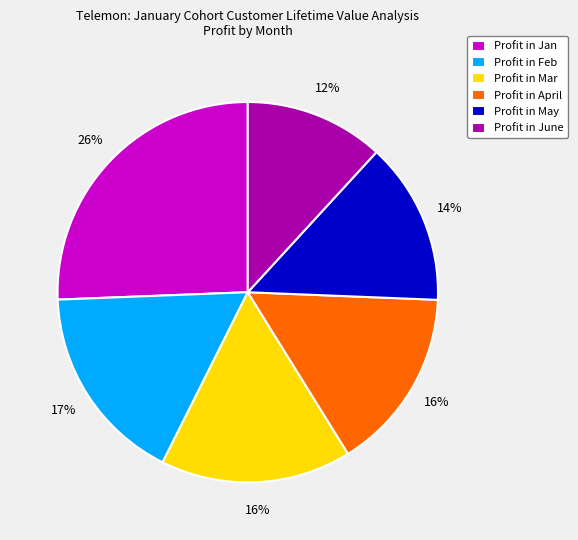

Is the sum of Profit in April and Profit in Feb greater than half?

No